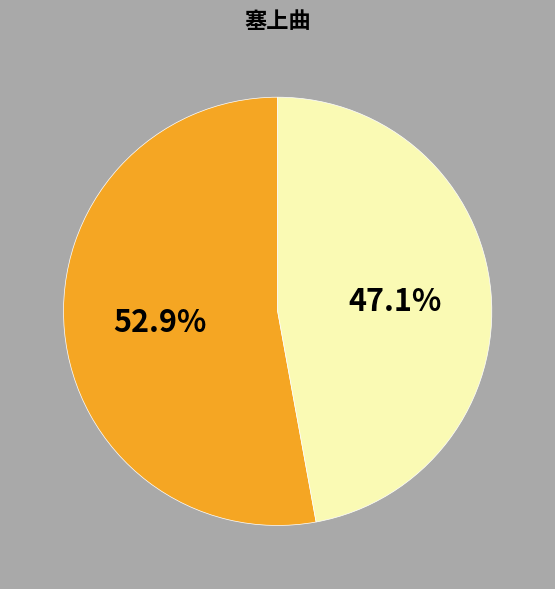

To the nearest percent, what is the difference between the largest and smallest slice percentages?

6%